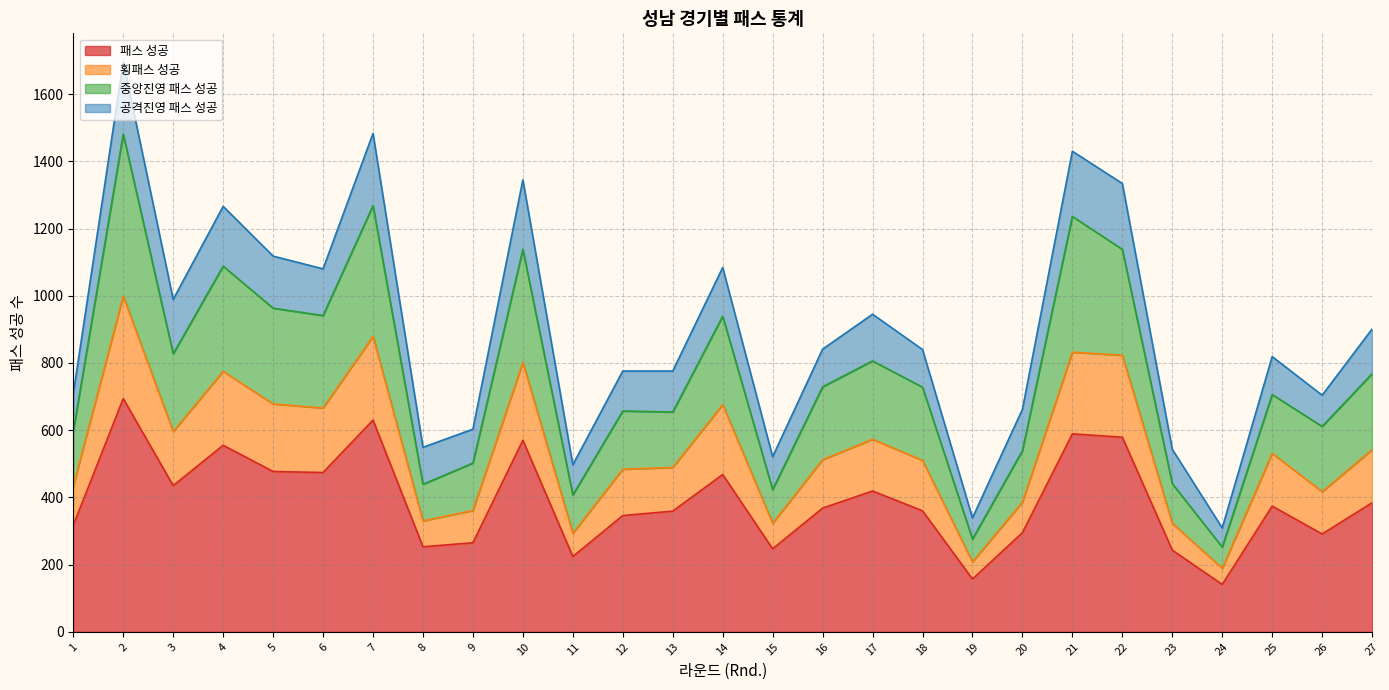

The value of 패스 성공 at 16 is 93. True or false?

False